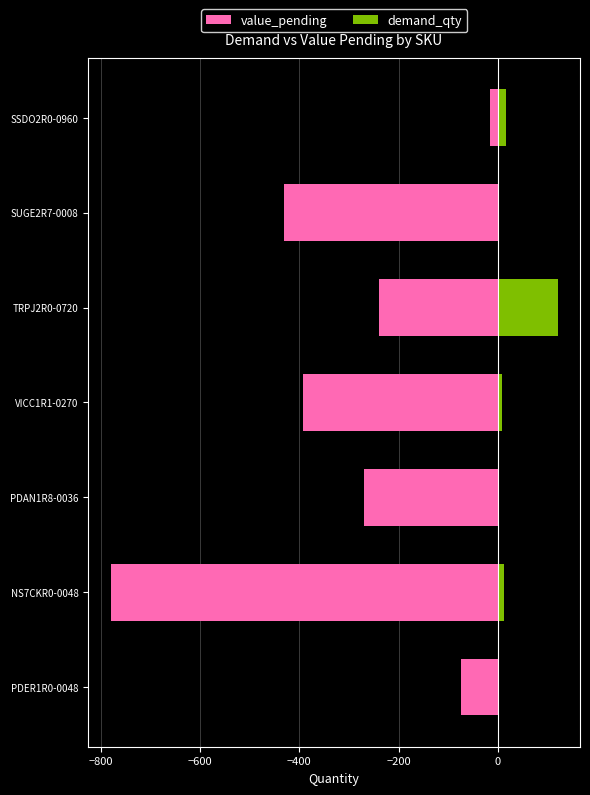

What are all the series names shown in the legend?

value_pending, demand_qty